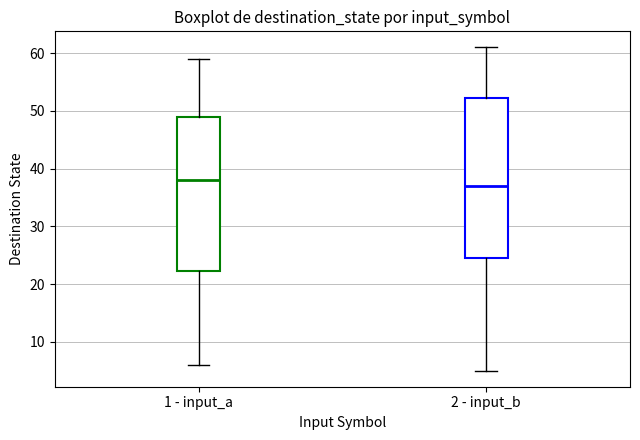

Which box's median line is the highest?

1 - input_a